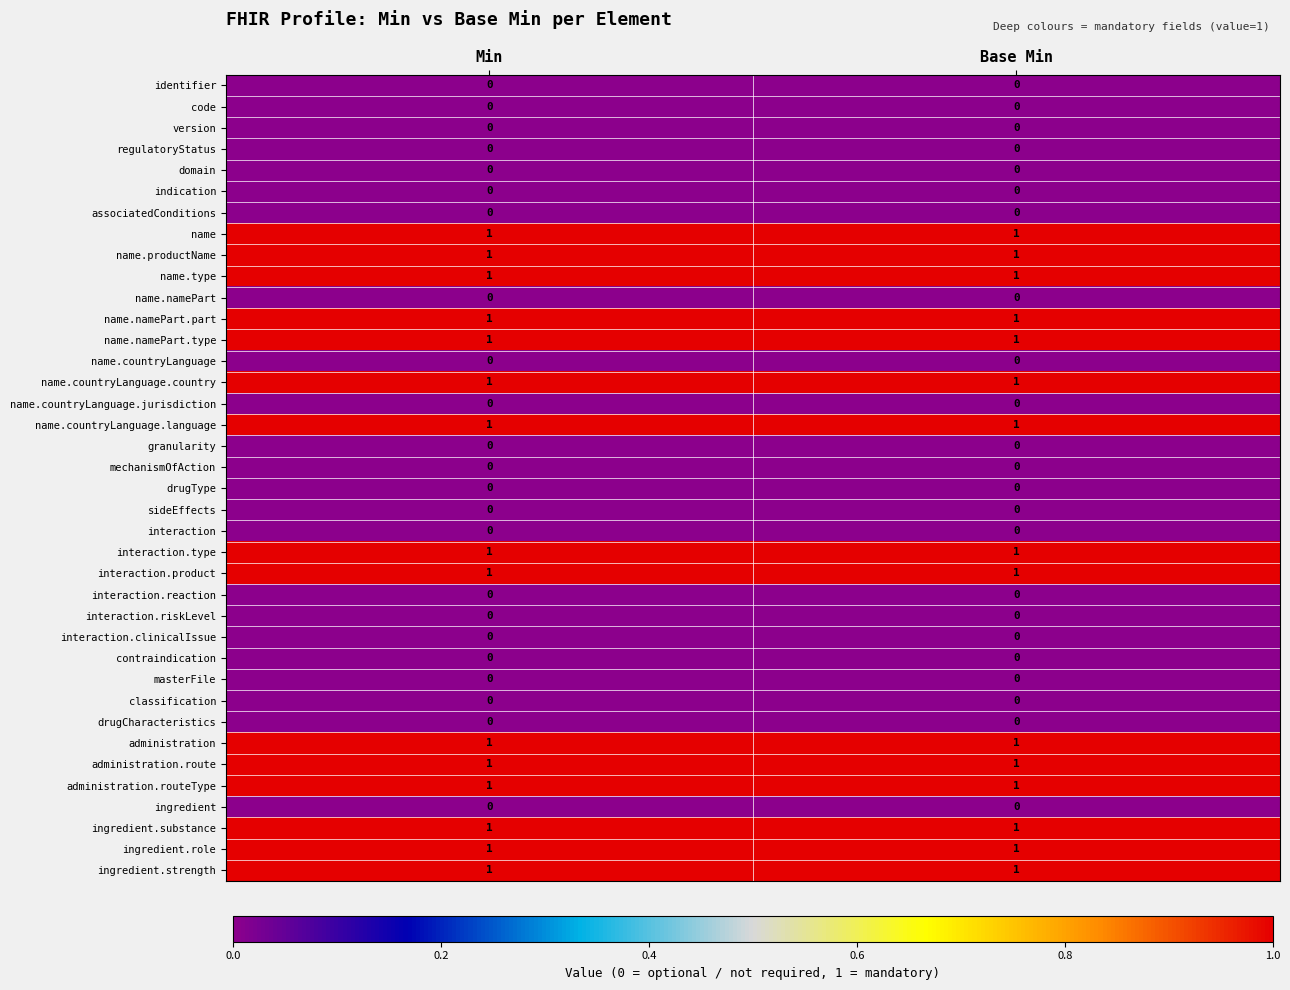

Is it true that name.countryLanguage equals 0 at Min?

True